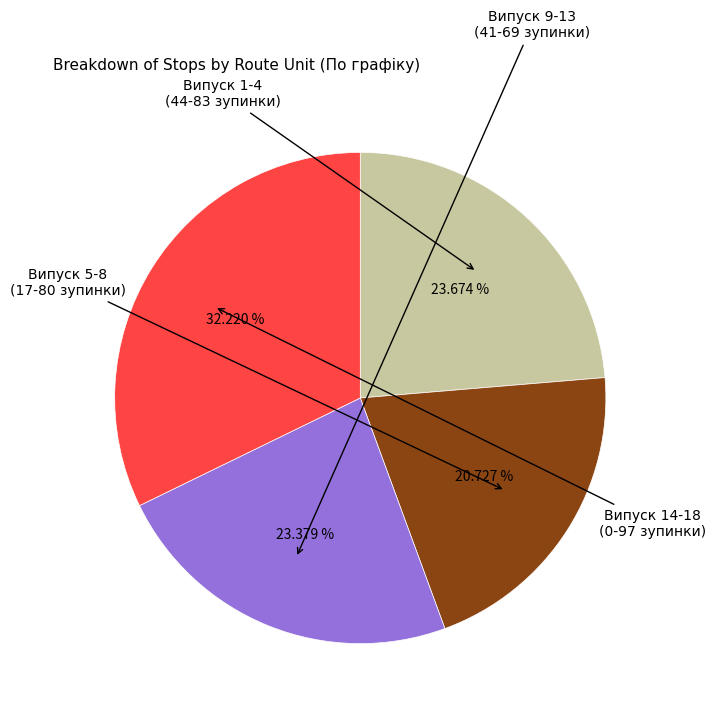

Count the number of slices in the pie.

4